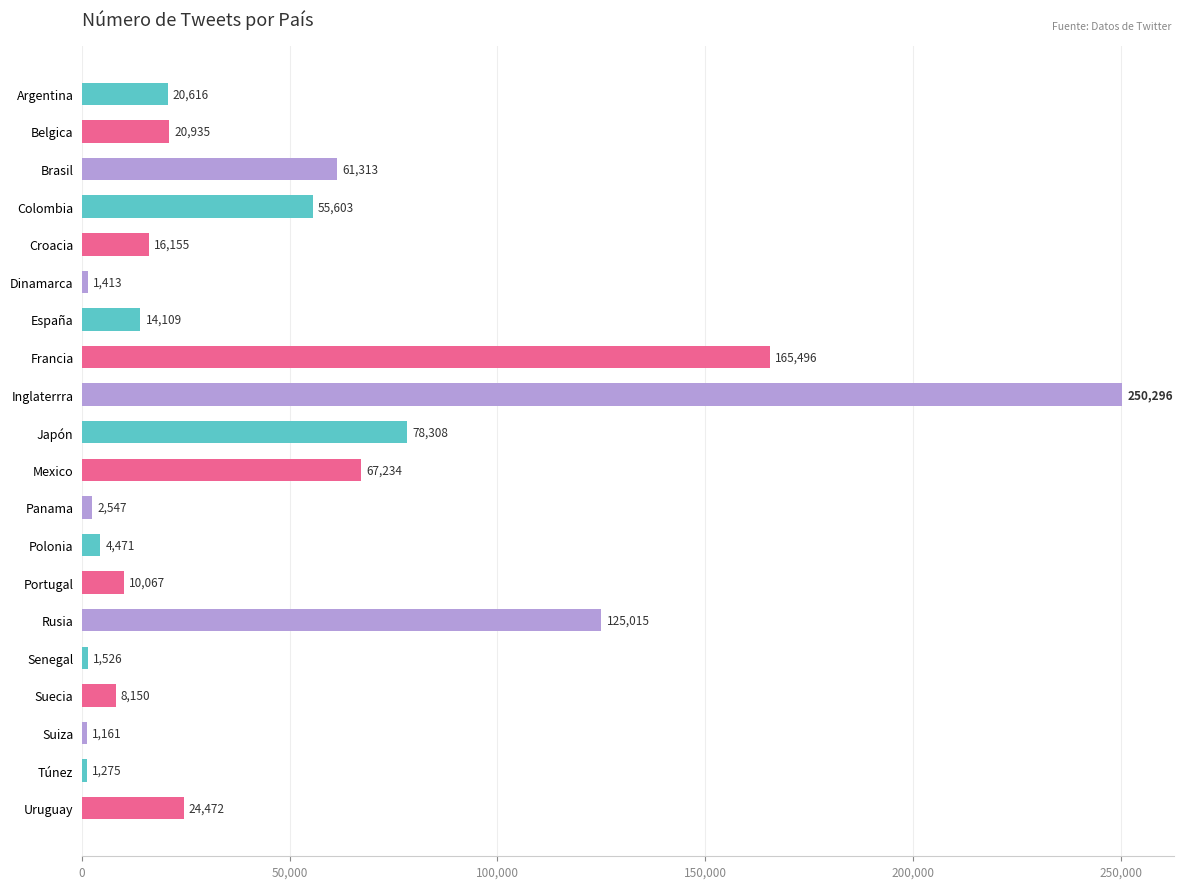

List the labels in order of value, smallest first.

Suiza, Túnez, Dinamarca, Senegal, Panama, Polonia, Suecia, Portugal, España, Croacia, Argentina, Belgica, Uruguay, Colombia, Brasil, Mexico, Japón, Rusia, Francia, Inglaterrra